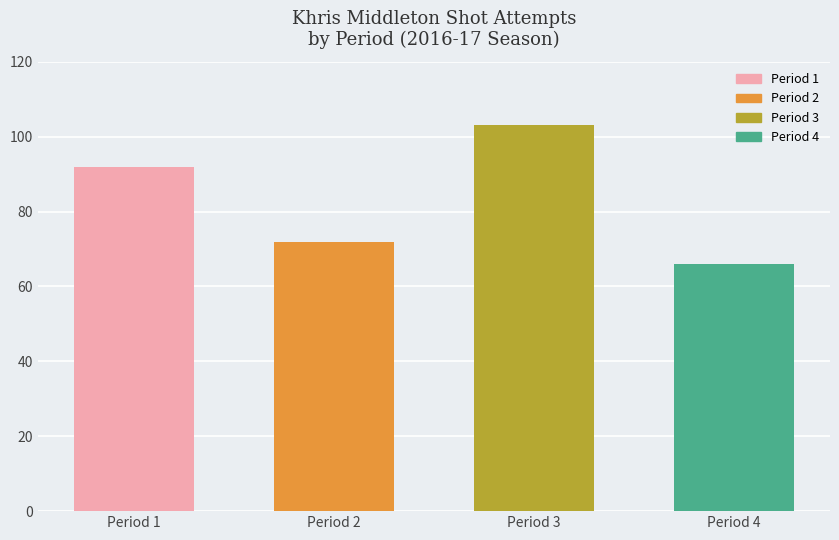

What is the sum of the values at Period 3 and Period 1?

195